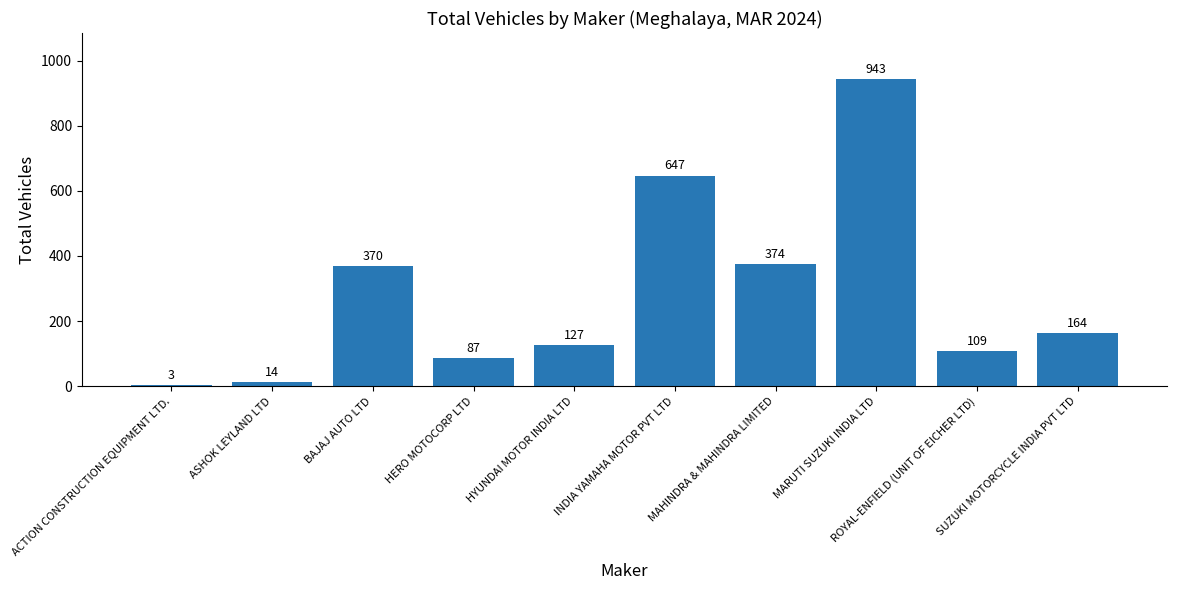

Between MAHINDRA & MAHINDRA LIMITED and ACTION CONSTRUCTION EQUIPMENT LTD., which is larger?

MAHINDRA & MAHINDRA LIMITED